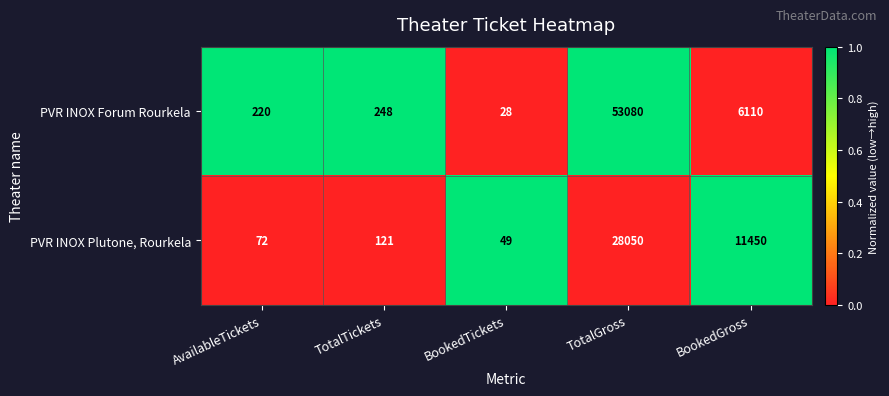

Is it true that PVR INOX Plutone, Rourkela equals 49 at BookedTickets?

True